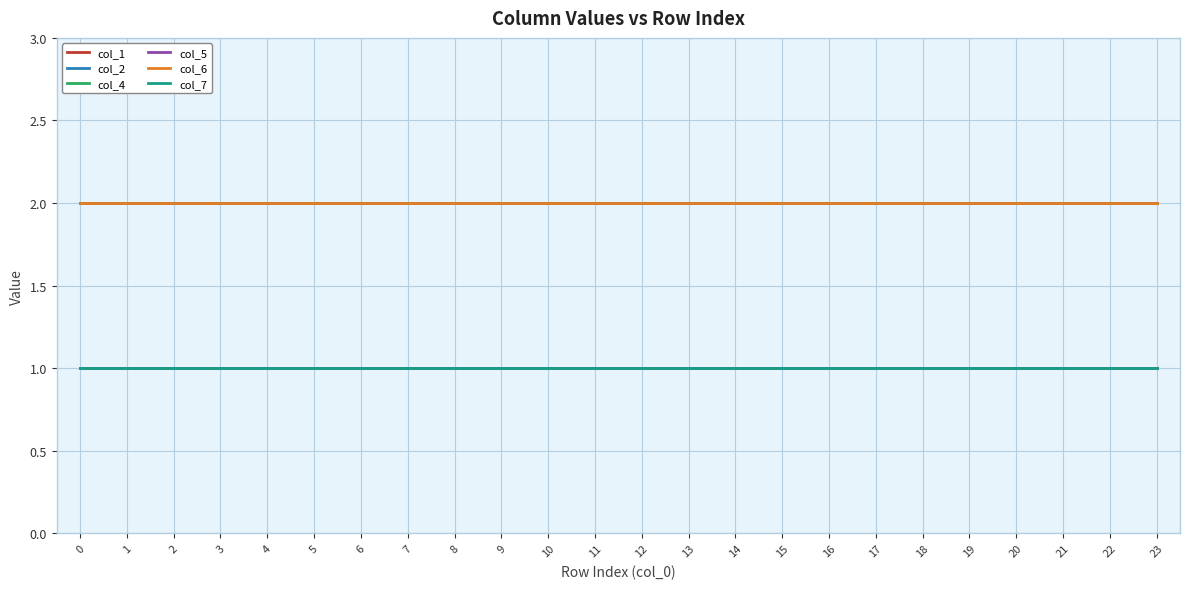

True or false: col_4 and col_7 intersect in this chart.

False